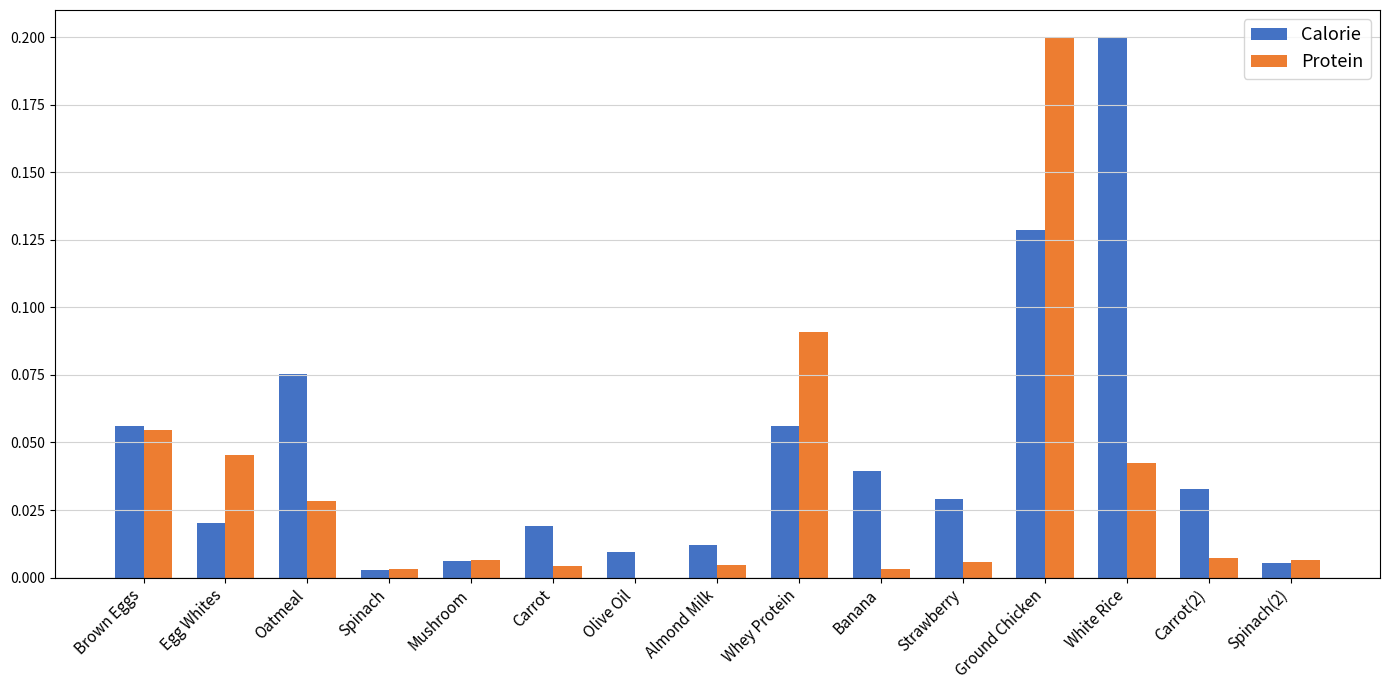

True or false: Calorie has a value of 0.0 at Brown Eggs.

False